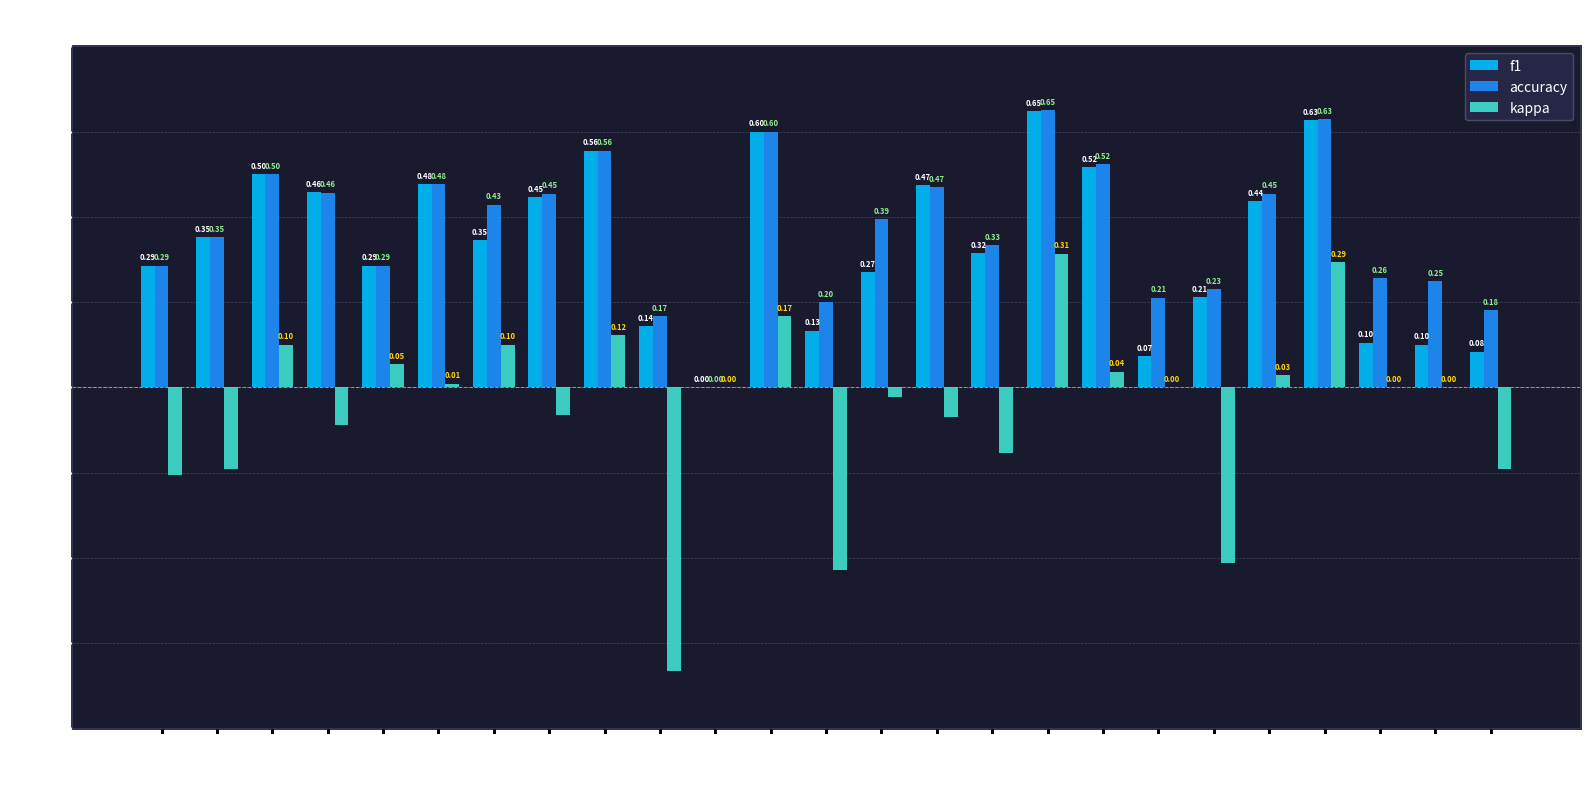

What is the total value across all series at 15?

0.9